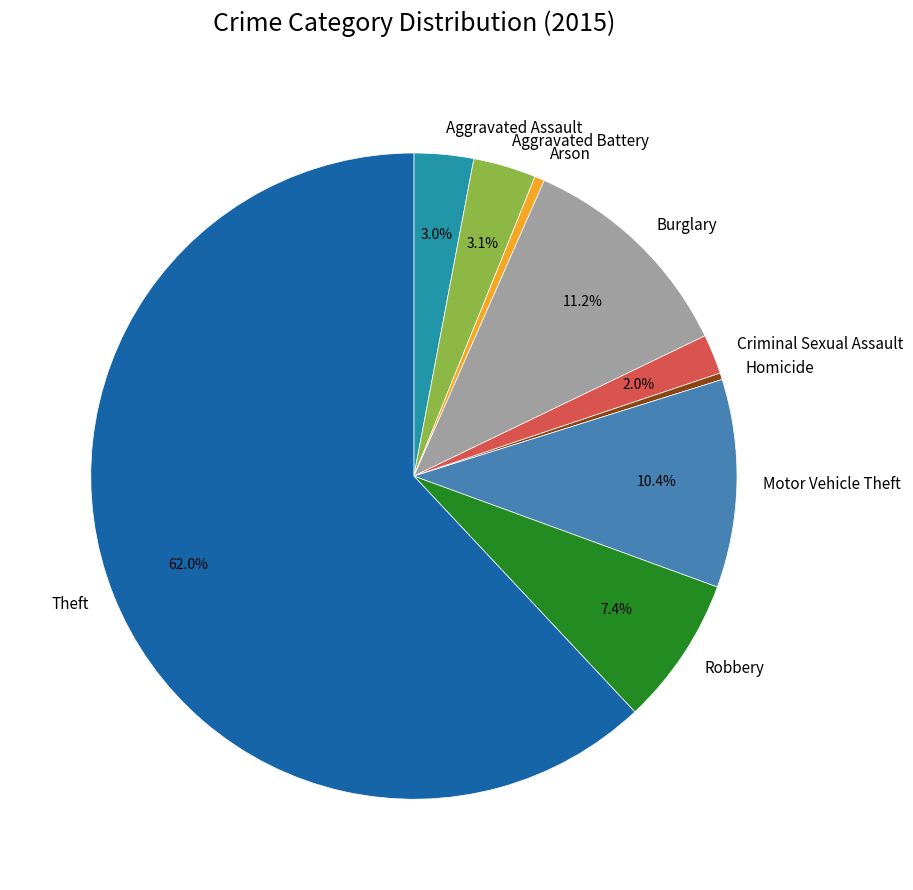

To the nearest percent, what is the average slice percentage?

11%